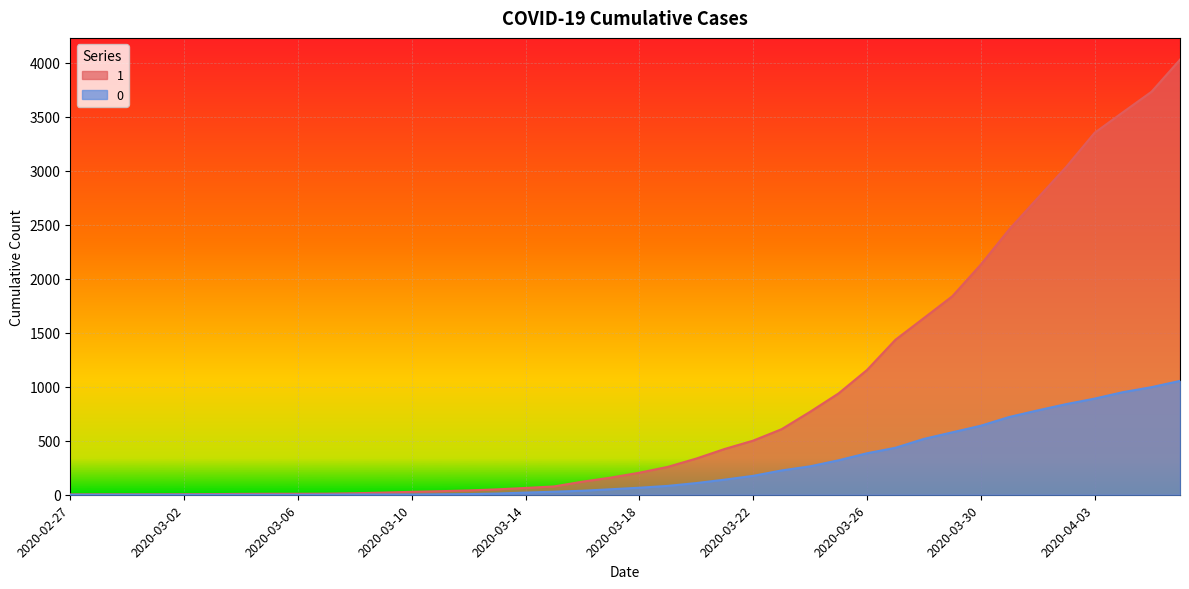

What is the total value across all series at 2020-03-14?

83